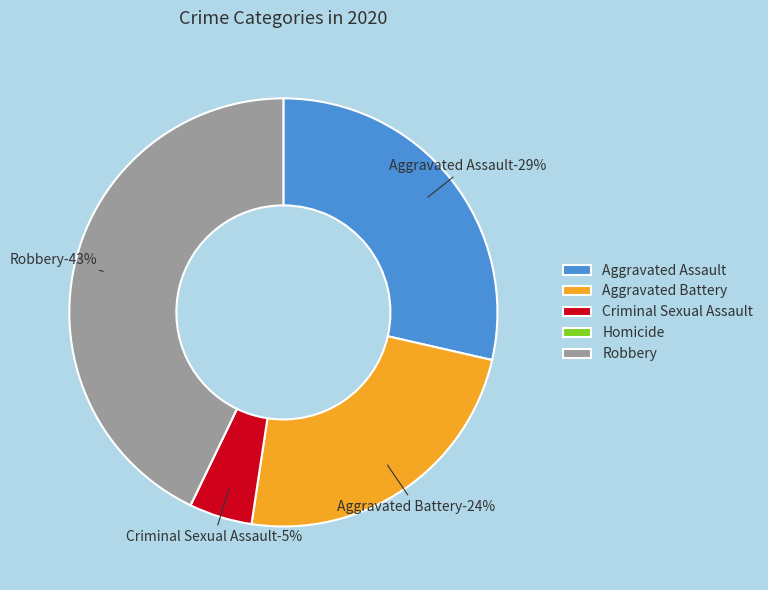

Combined, what portion of the pie is Homicide and Criminal Sexual Assault?

4.8%